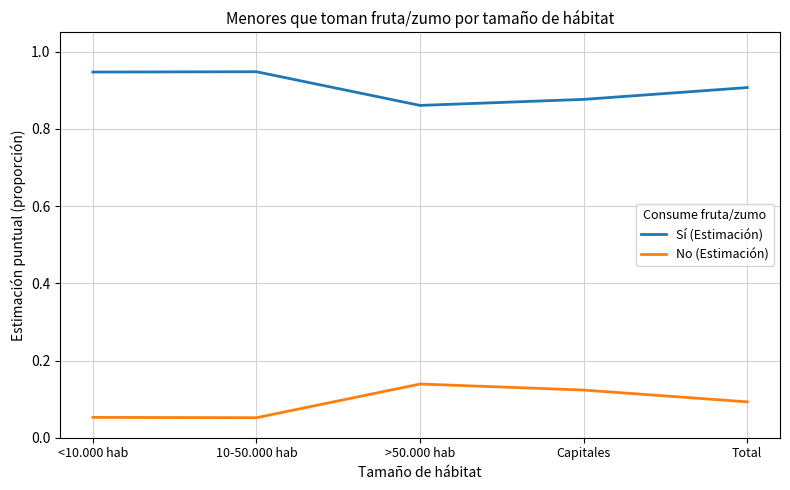

What is the spread (max minus min) of values at >50.000 hab?

0.7